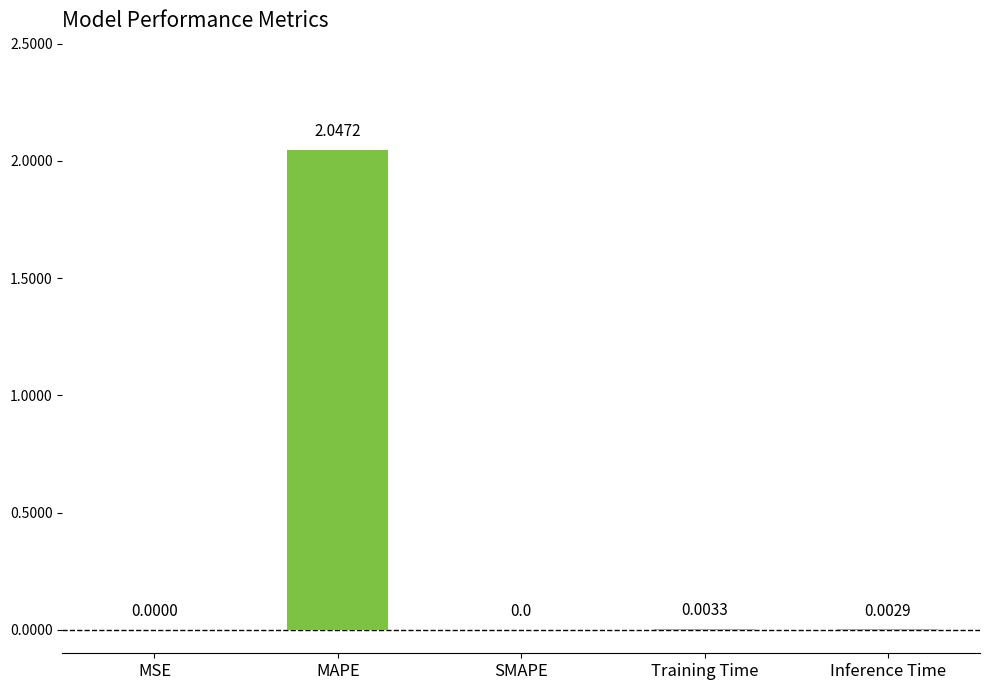

How many categories are shown in the chart?

5